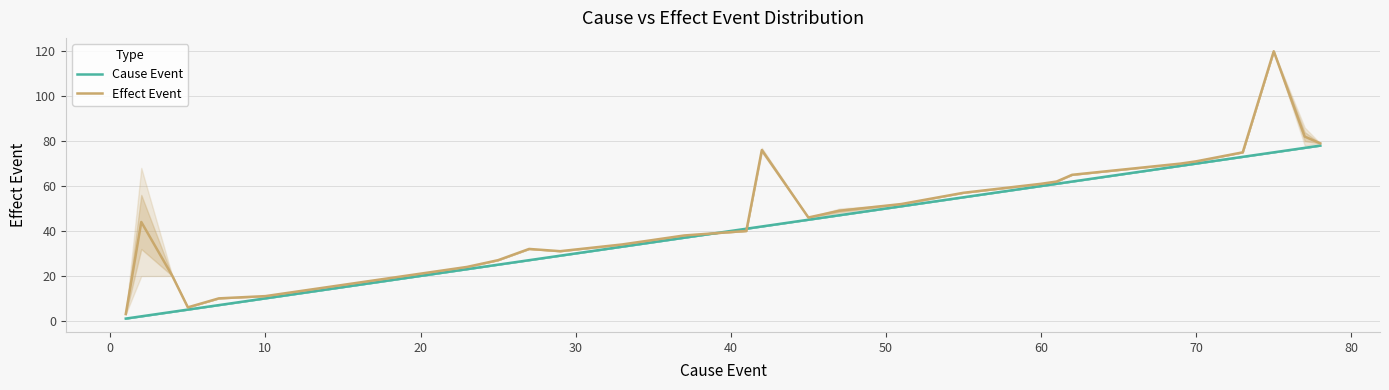

What is the sum of all Effect Event values?

1394